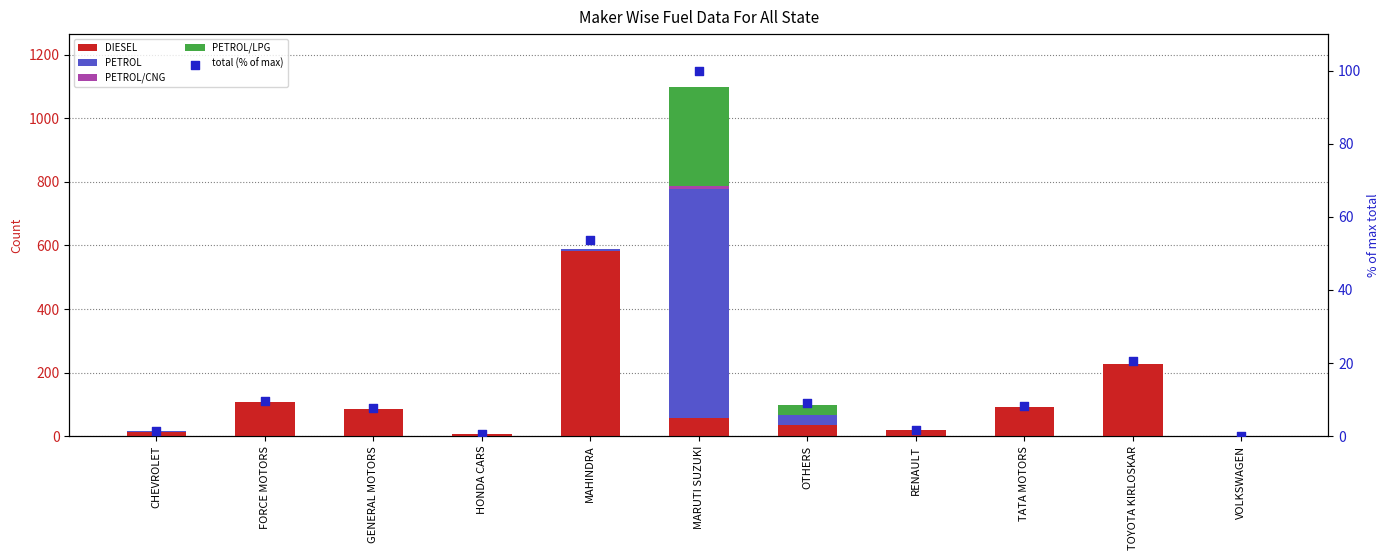

What are all the series names shown in the legend?

DIESEL, PETROL, PETROL/CNG, PETROL/LPG, total (% of max)